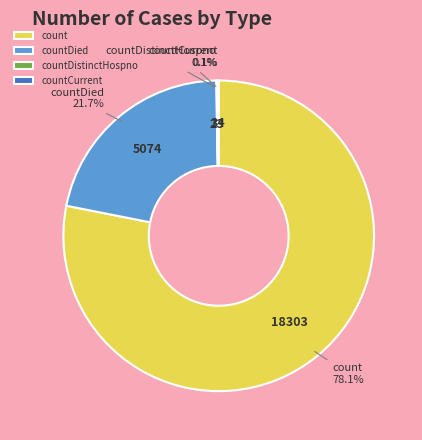

What is the largest slice in the pie chart?

count